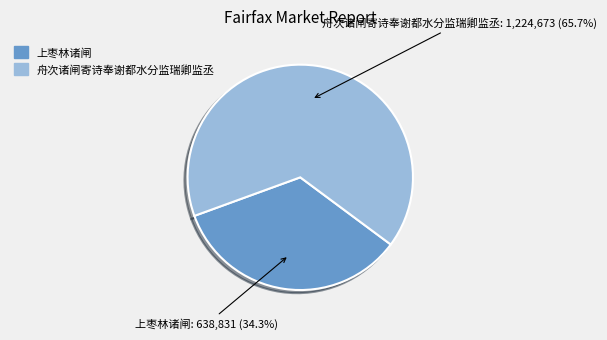

What is the smallest slice in the pie chart?

上枣林诸闸